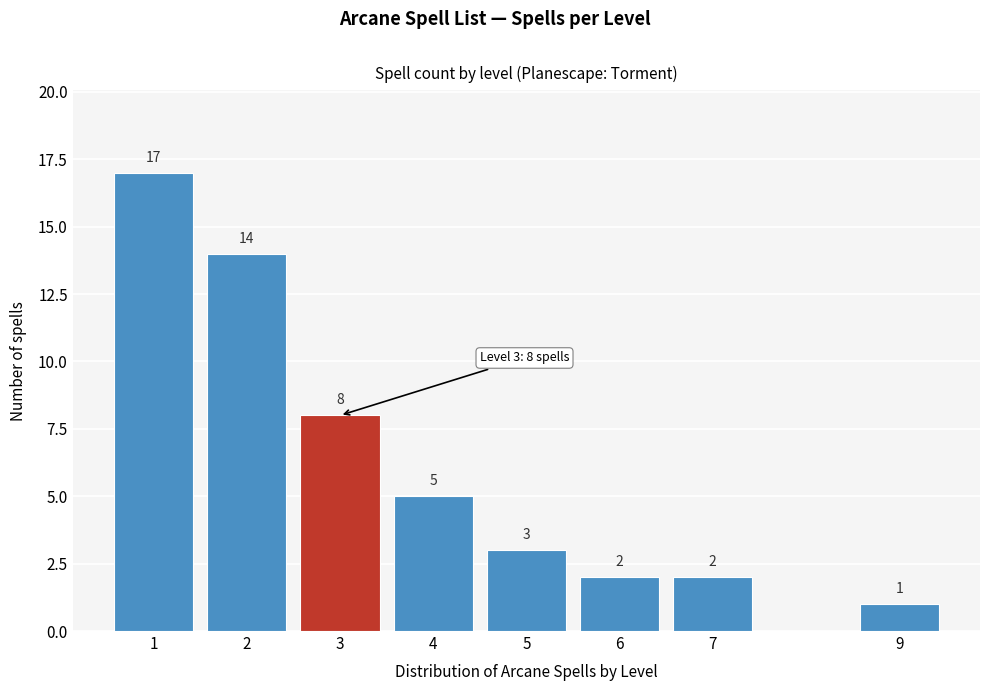

Reading right to left, list all the values displayed in this chart.

9=1	7=2	6=2	5=3	4=5	3=8	2=14	1=17